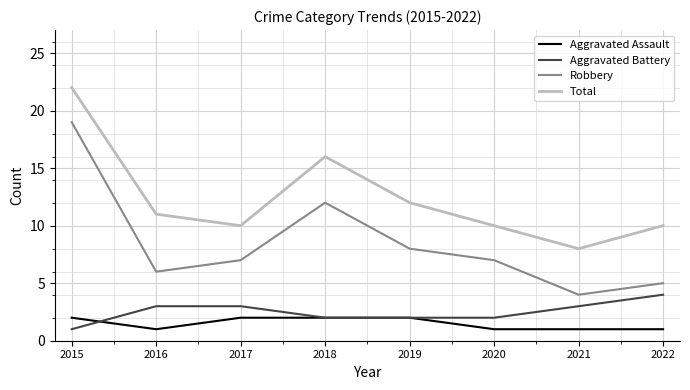

Reading left to right, extract all data points from this chart.

Aggravated Assault: 2015=2	2016=1	2017=2	2018=2	2019=2	2020=1	2021=1	2022=1
Aggravated Battery: 2015=1	2016=3	2017=3	2018=2	2019=2	2020=2	2021=3	2022=4
Robbery: 2015=19	2016=6	2017=7	2018=12	2019=8	2020=7	2021=4	2022=5
Total: 2015=22	2016=11	2017=10	2018=16	2019=12	2020=10	2021=8	2022=10